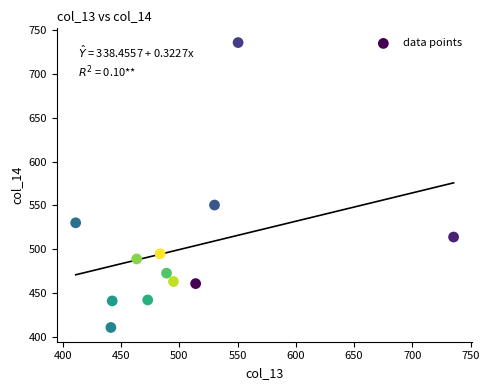

What is the average X value?

502.5